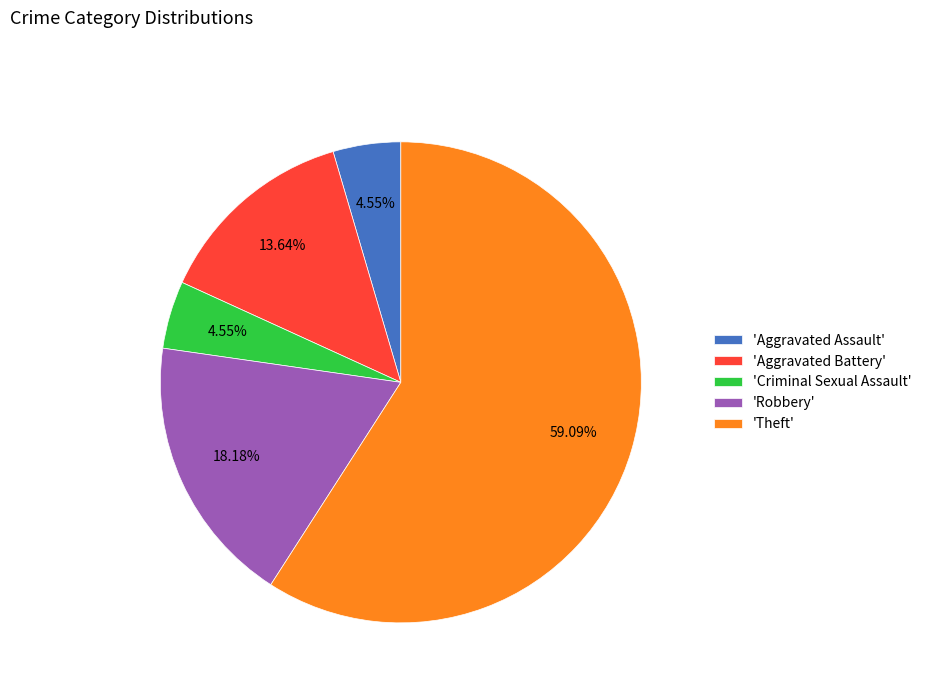

Which slice is the largest?

'Theft'